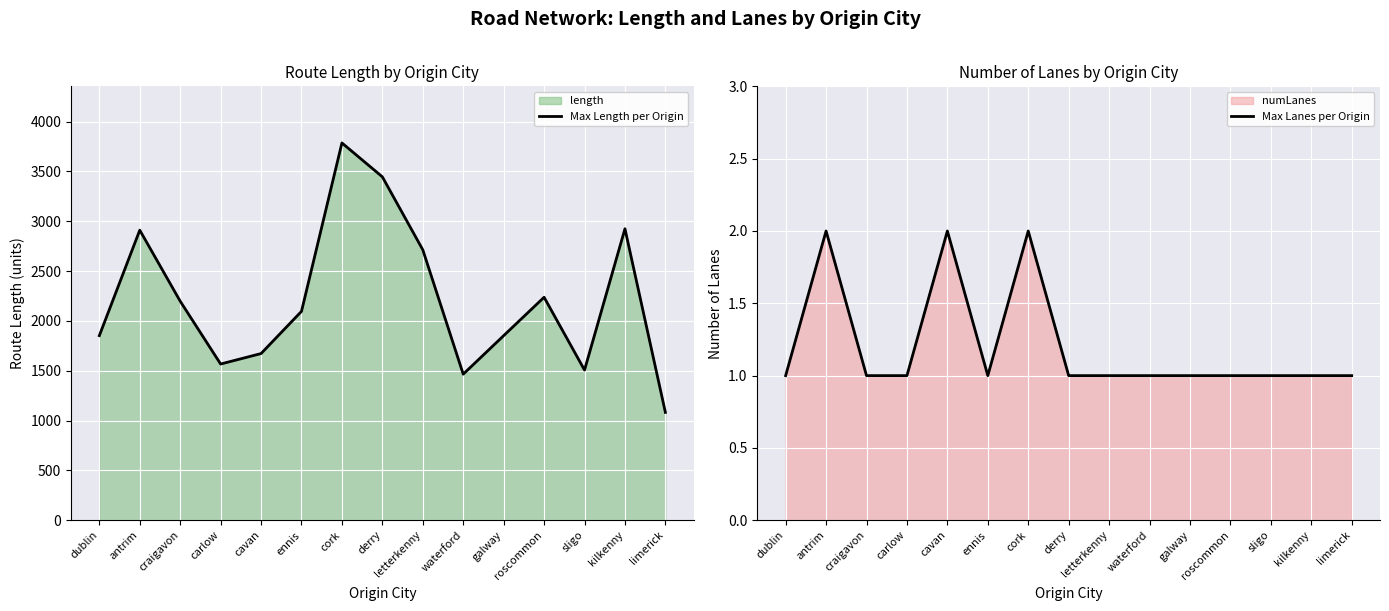

How many interior local peaks does the Max Length per Origin series have?

4